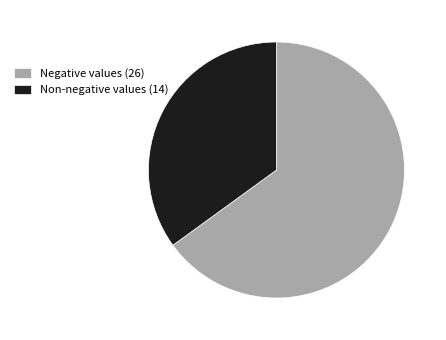

What is the majority slice?

Negative values (26)